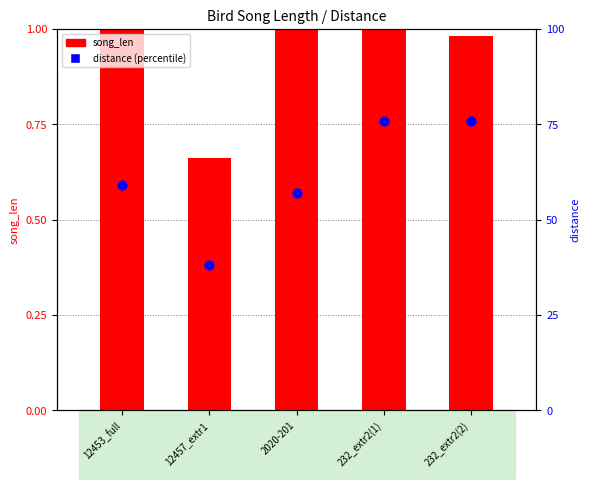

Which series reaches the minimum Y coordinate?

distance